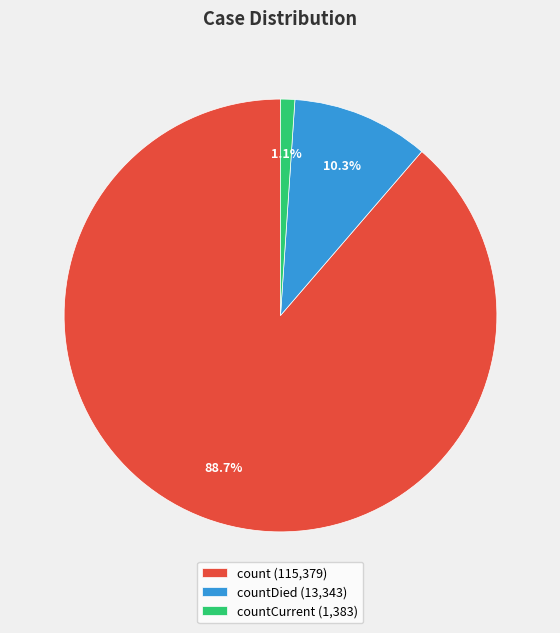

Rank the categories by value from lowest to highest.

countCurrent (1,383), countDied (13,343), count (115,379)